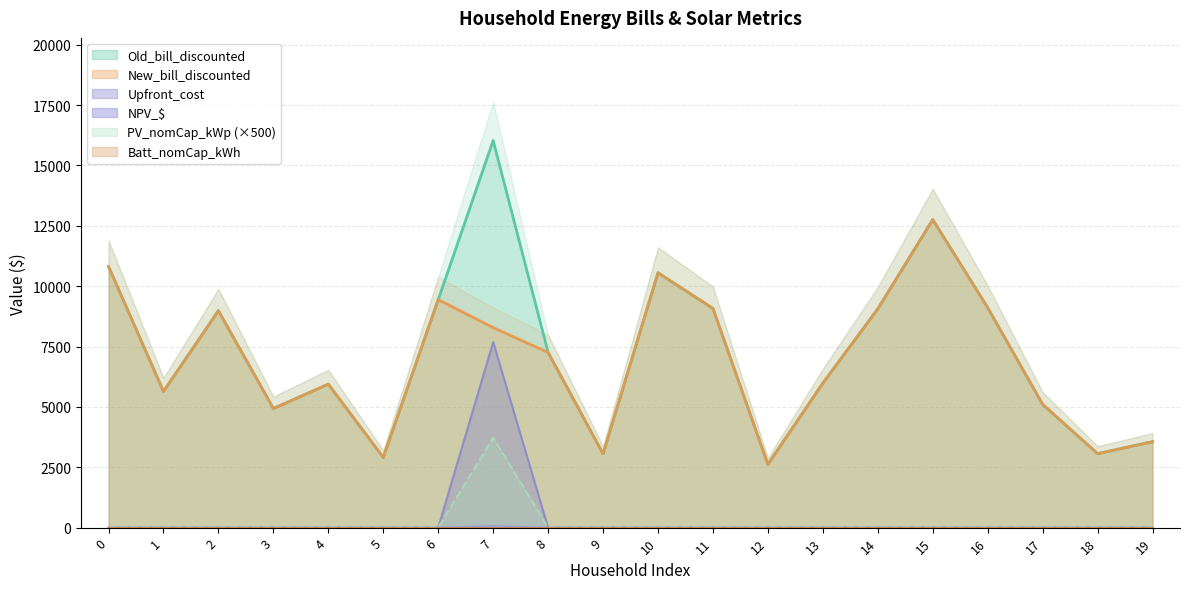

Rank the categories by NPV_$ value from highest to lowest.

7, 0, 1, 2, 3, 4, 5, 6, 8, 9, 10, 11, 12, 13, 14, 15, 16, 17, 18, 19